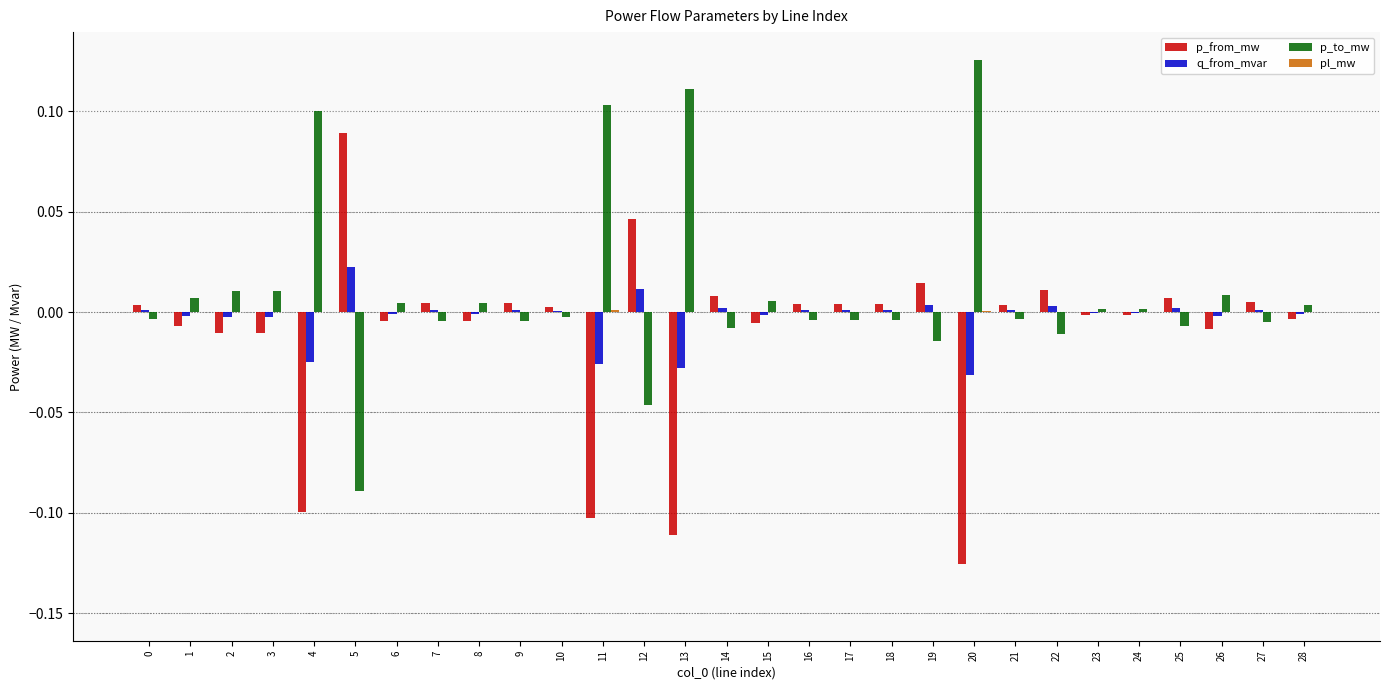

At which category does the chart reach its peak across all series?

20